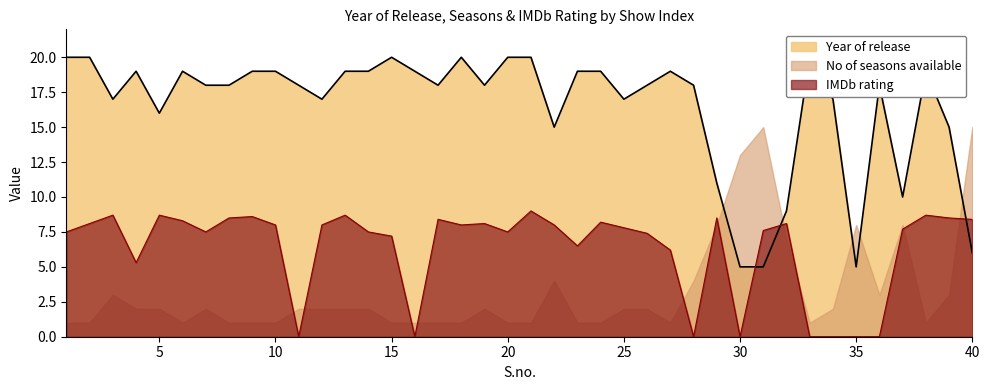

How many intersections are there between IMDb rating and Year of release?

3